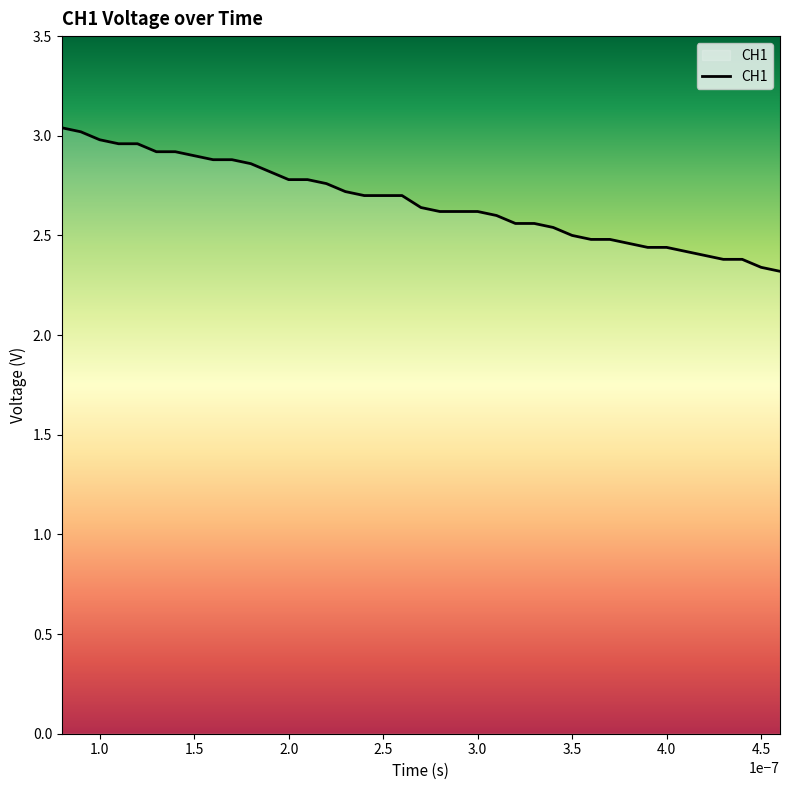

Does the chart have visible grid lines?

No